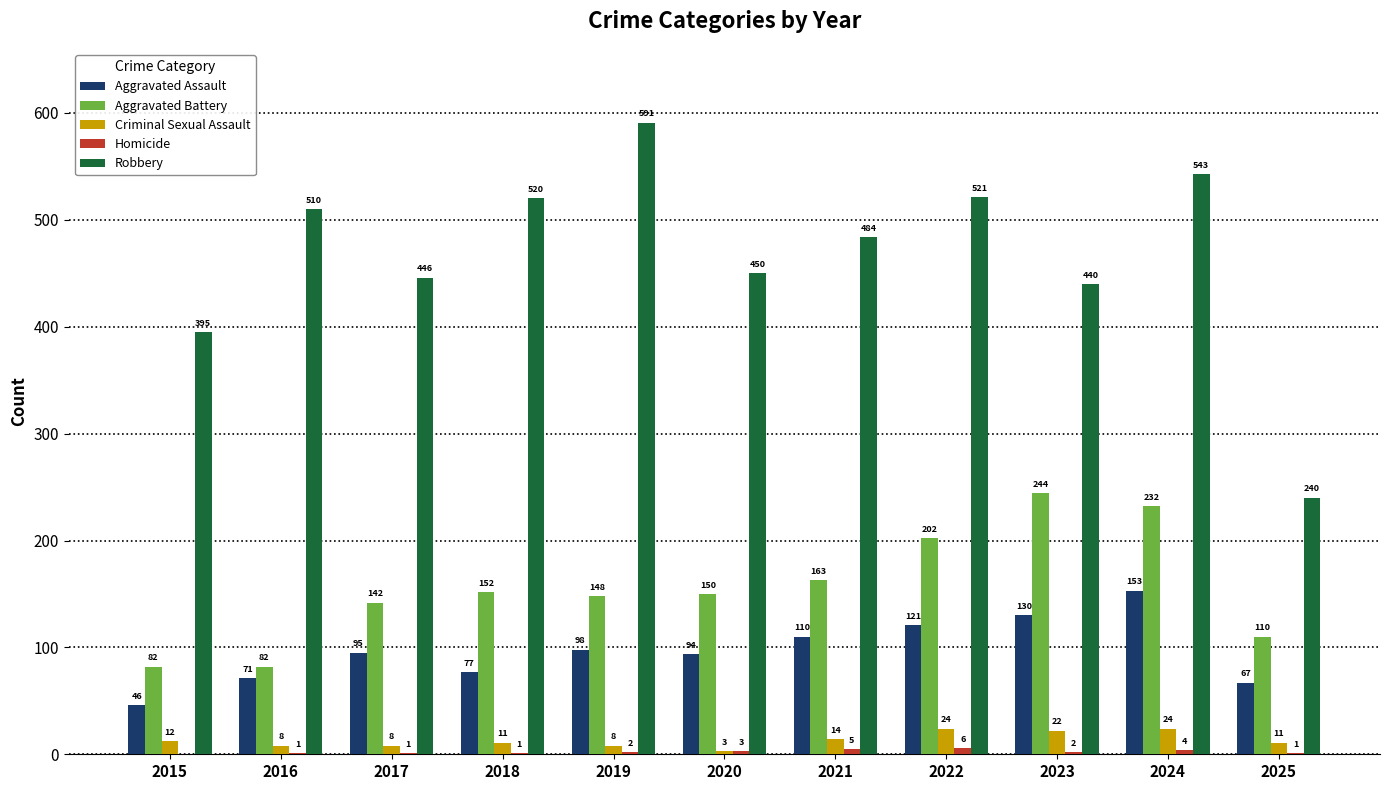

Are the bars grouped side by side (vs. stacked)?

Yes